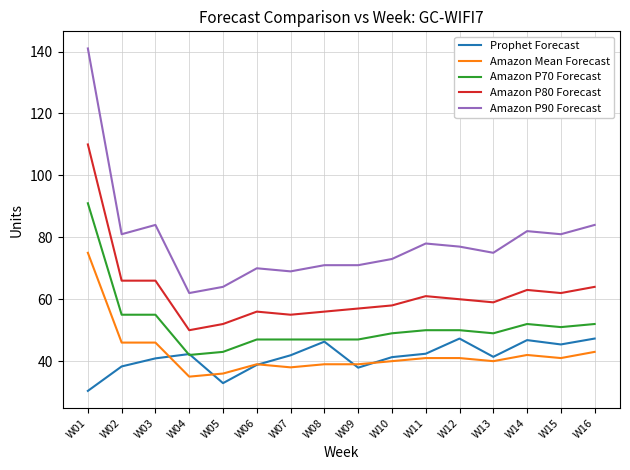

The Amazon P80 Forecast series shows 30.9 at W04. True or false?

False